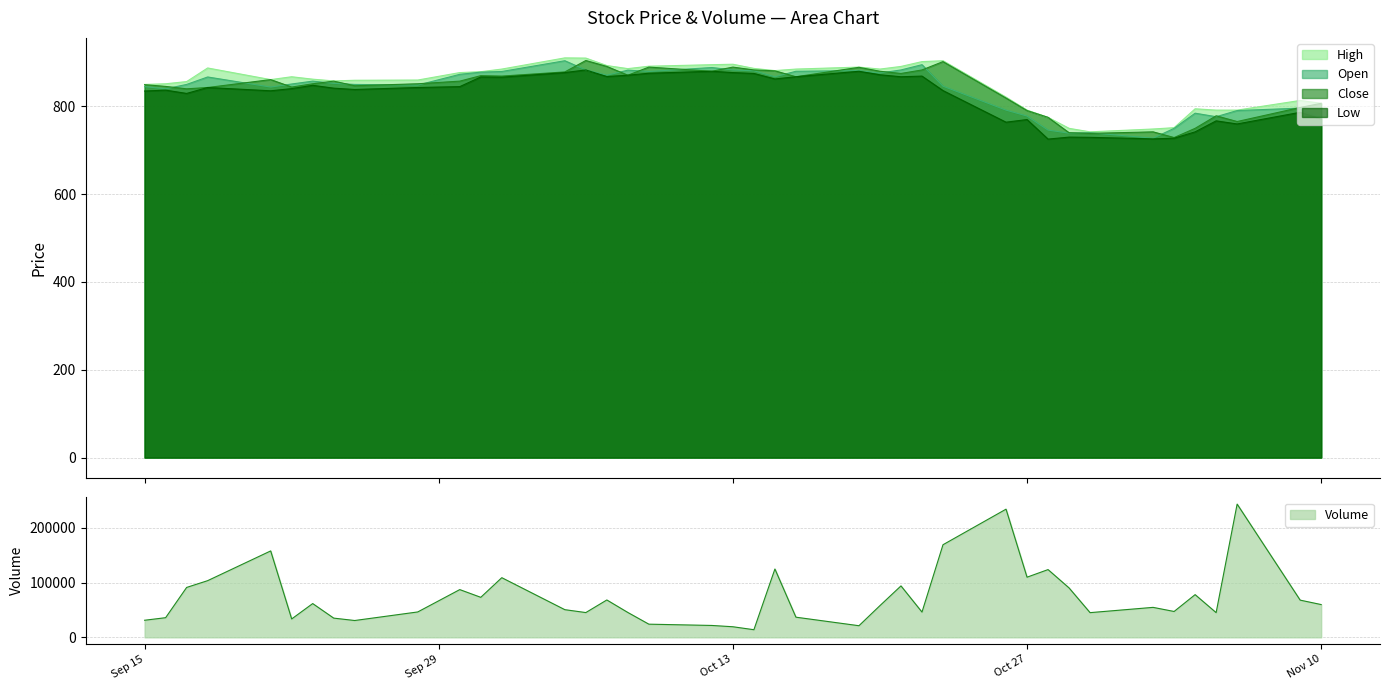

Is it true that Open equals 888.5 at 2020-10-12?

True